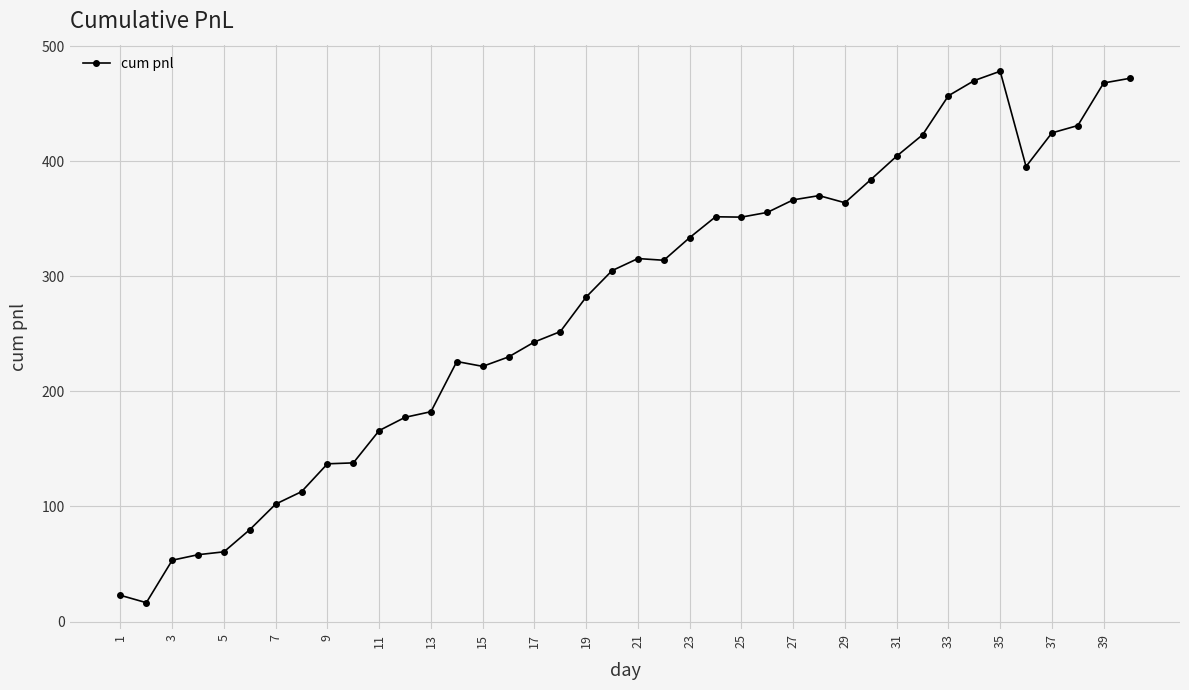

True or false: the data has more than 2 interior local peaks.

True